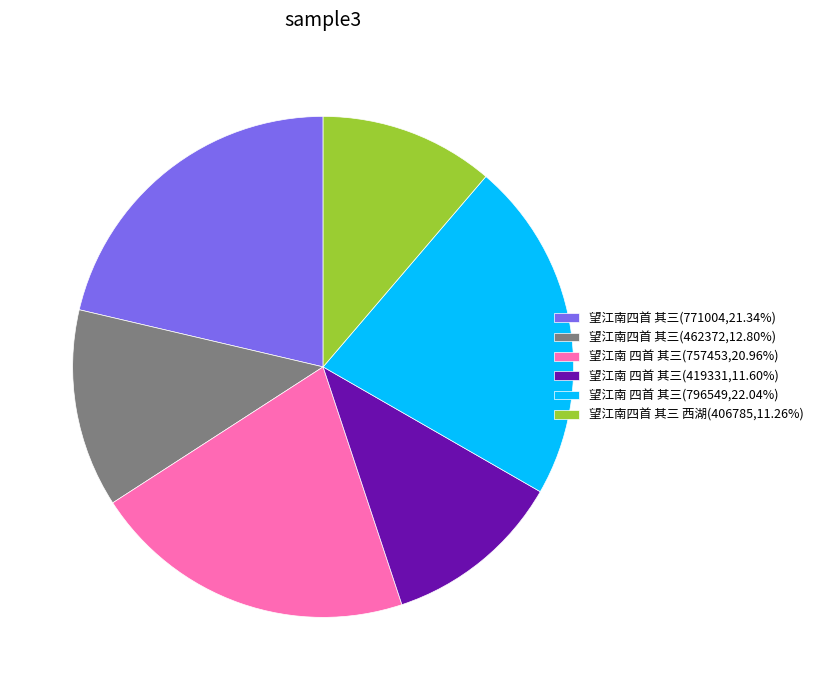

Do 望江南四首 其三(462372,12.80%) and 望江南 四首 其三(796549,22.04%) together represent more than half of the pie?

No